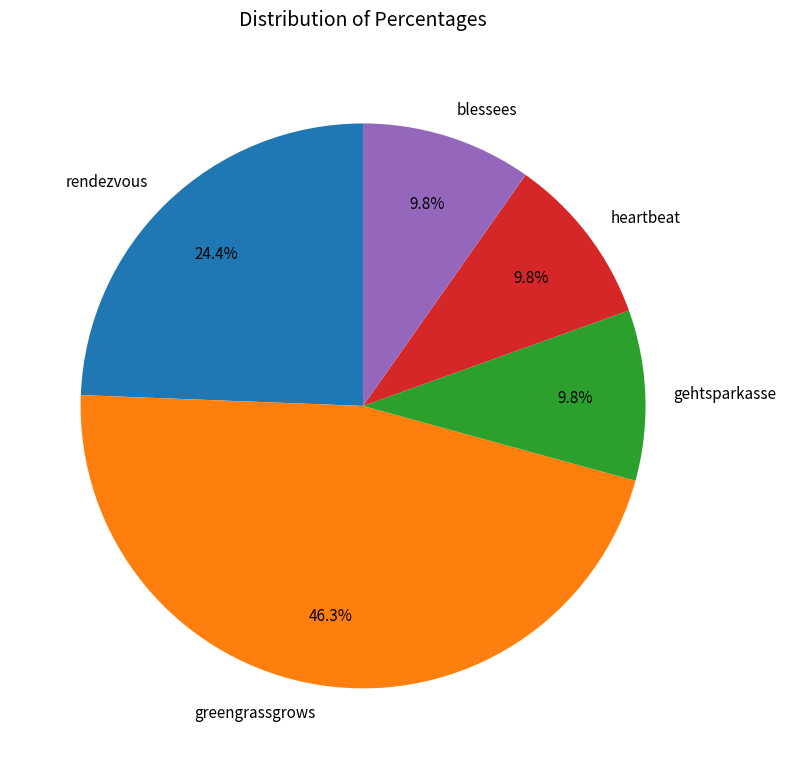

Does heartbeat represent more than half of the total?

No